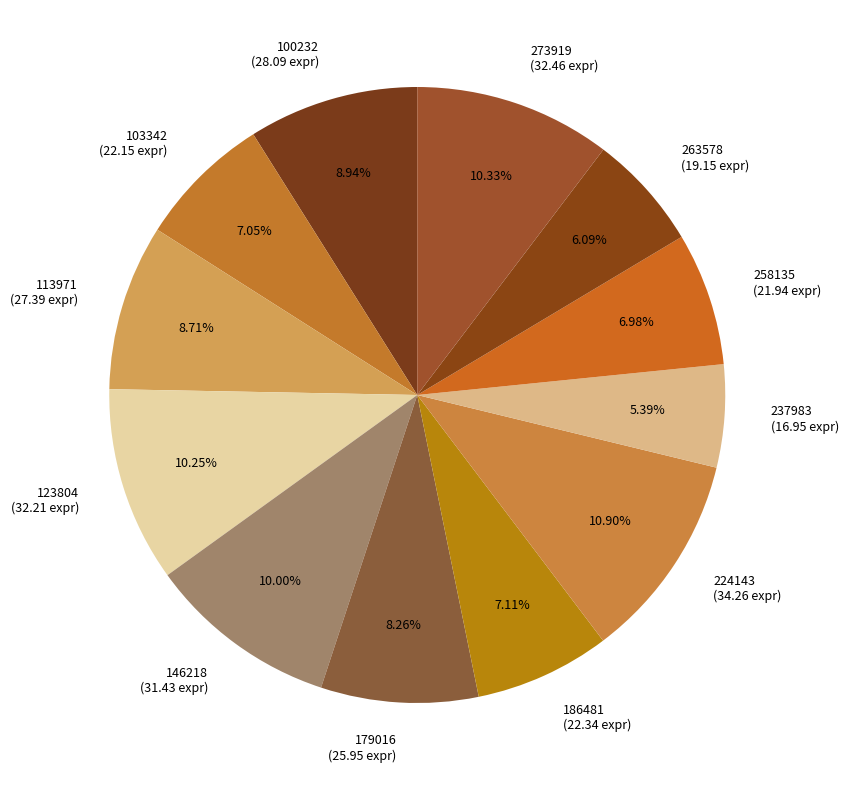

Between 263578 and 237983, which is larger?

263578